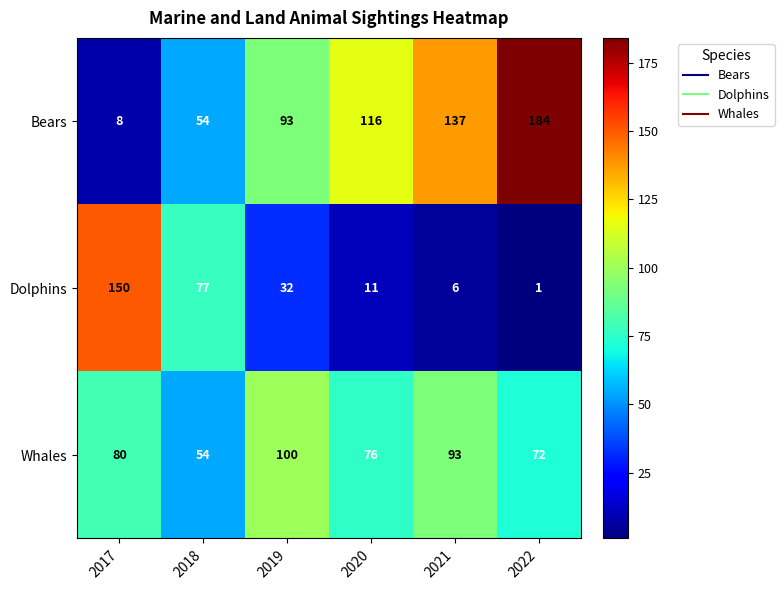

Which series has the largest total across all categories?

Bears